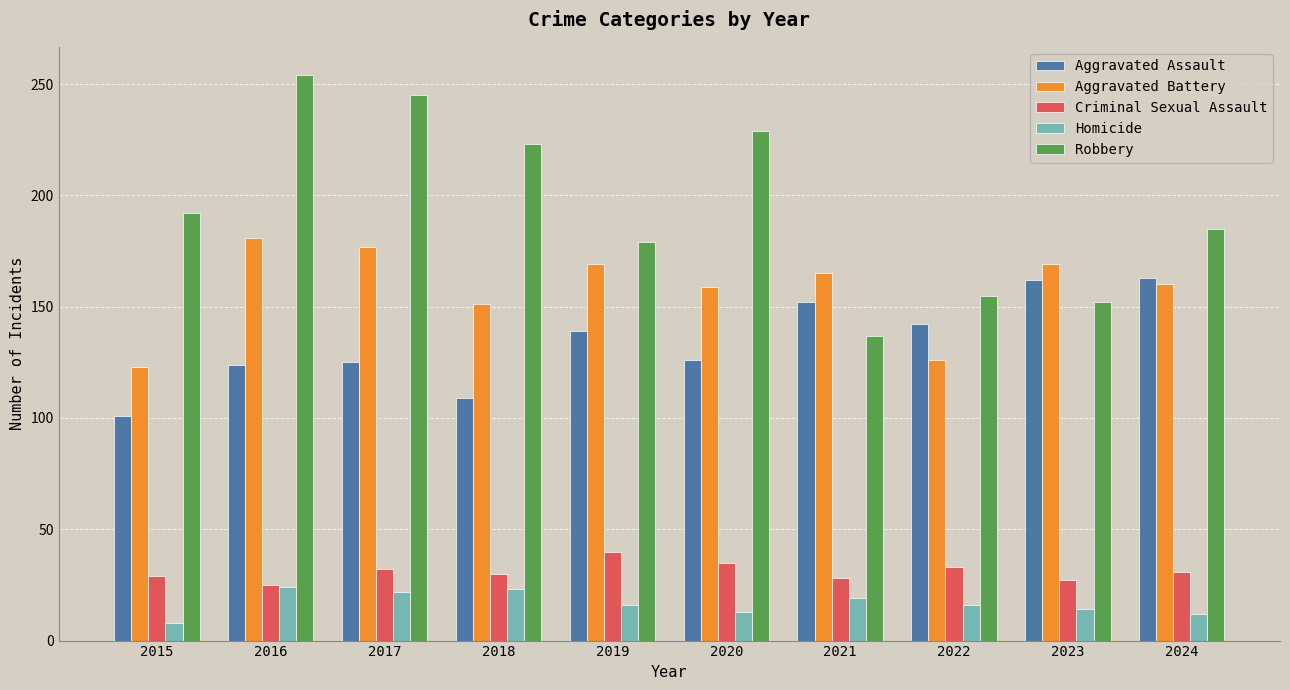

What is the difference between the Aggravated Assault values at 2017 and 2022?

17